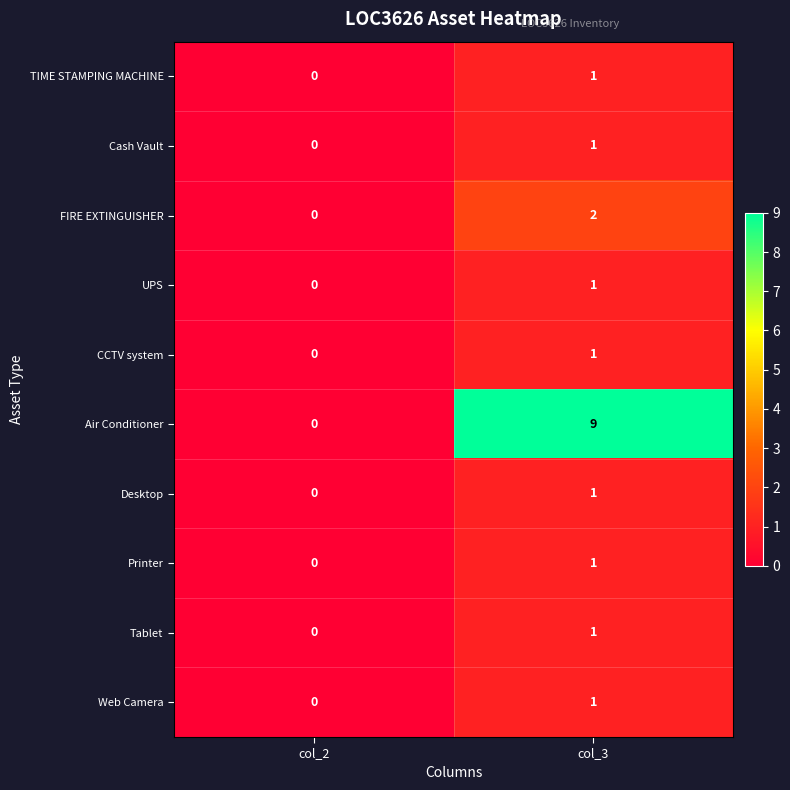

At which label does Web Camera reach its peak?

col_3